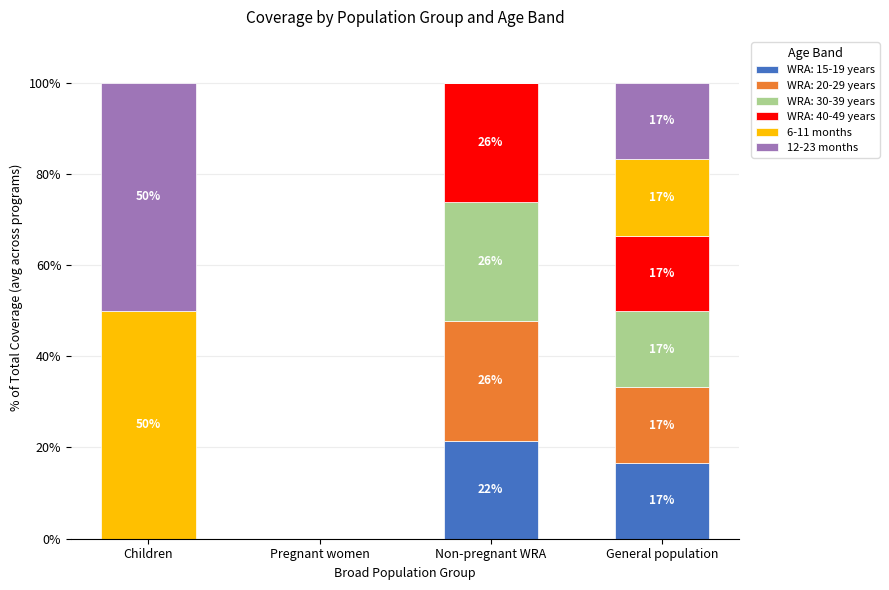

What is the difference between the 12-23 months values at Pregnant women and General population?

16.8